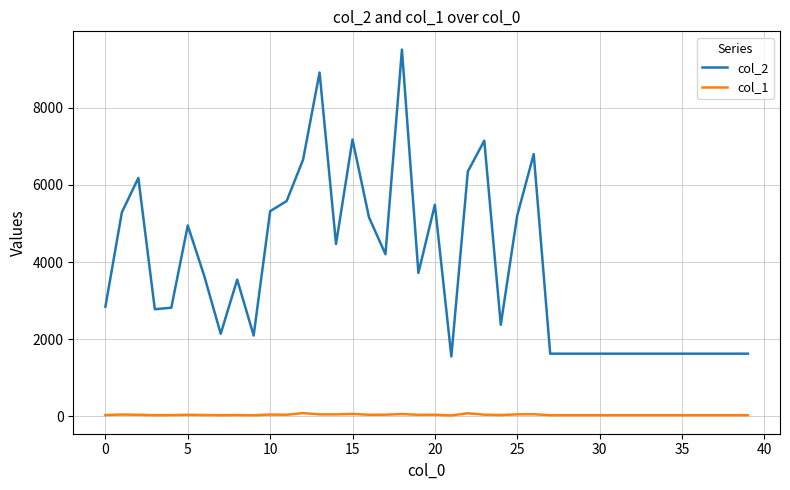

True or false: col_2 and col_1 intersect in this chart.

False